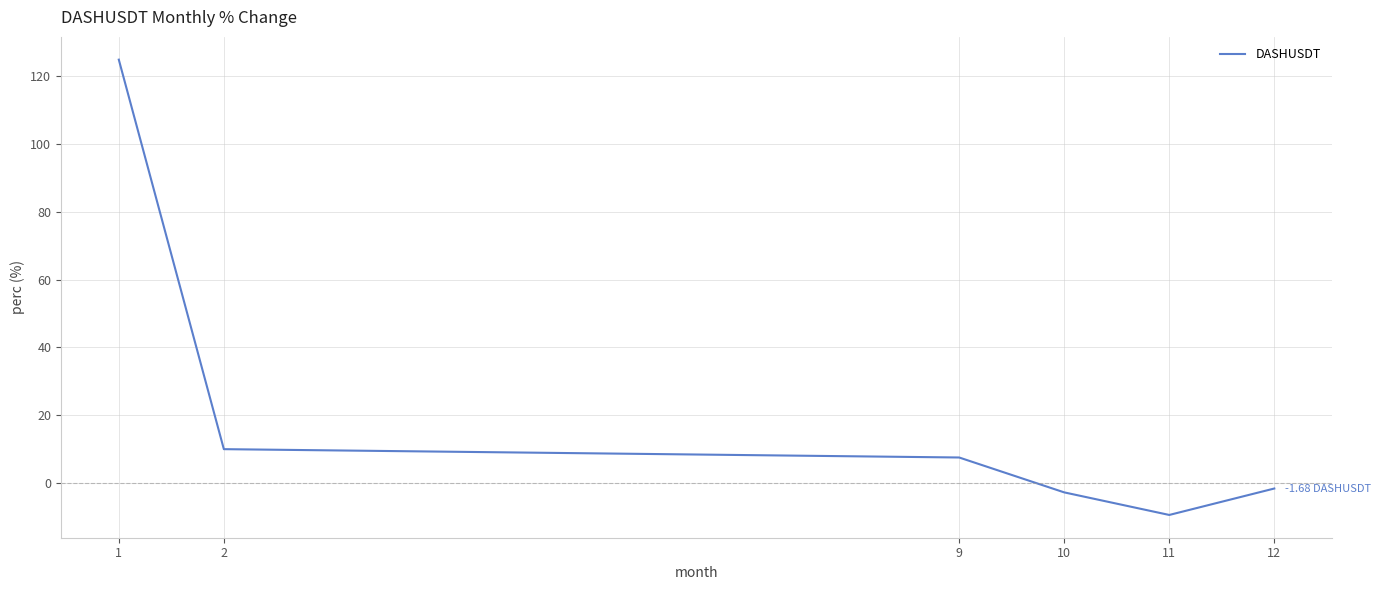

What is the difference between the second highest and minimum values?

19.4